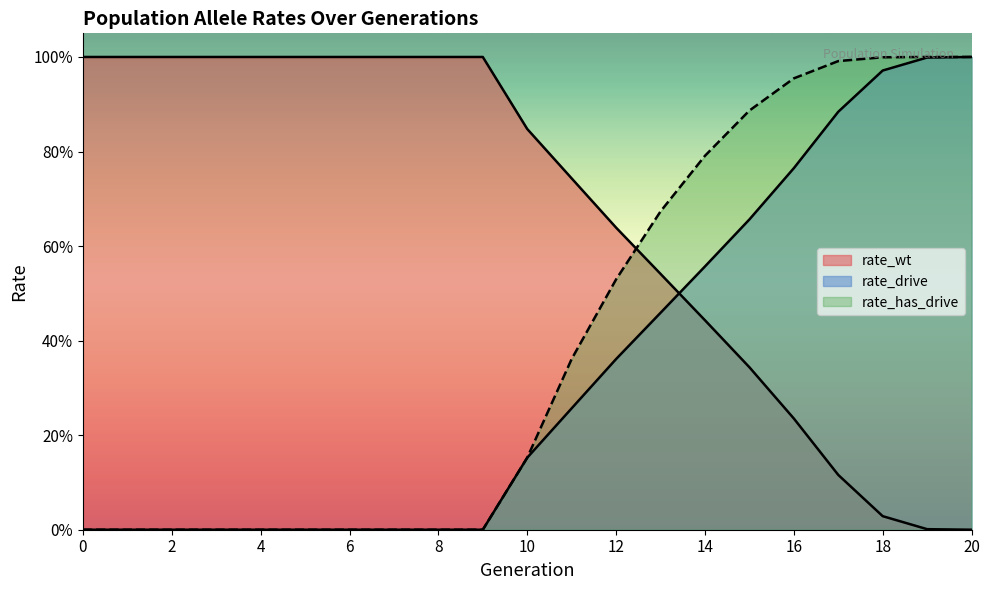

Which category has the highest value in the rate_drive series?

20